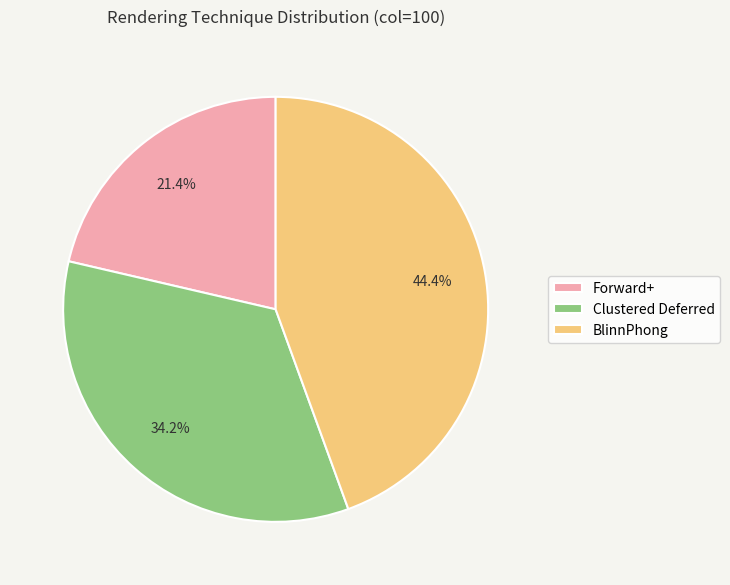

Approximately how many times larger is the value at Forward+ compared to BlinnPhong?

0.5